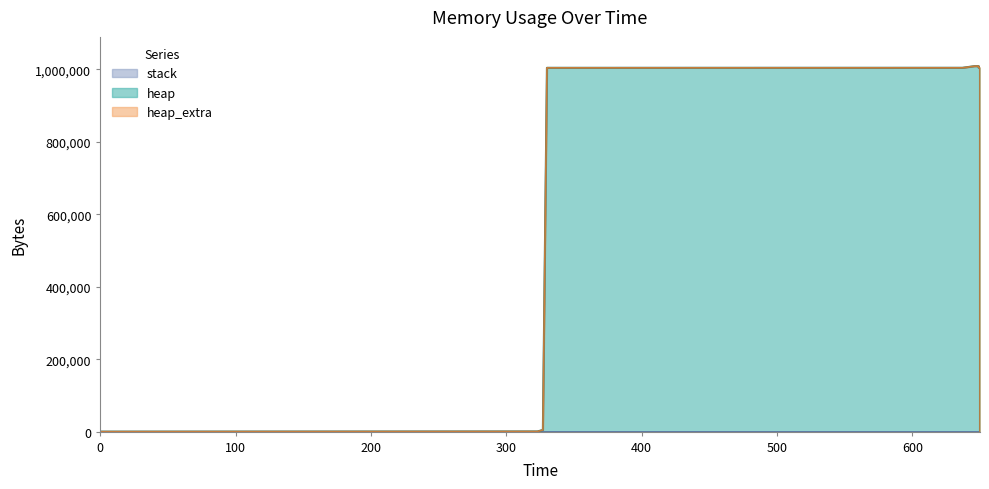

How many lines are shown in the chart?

3